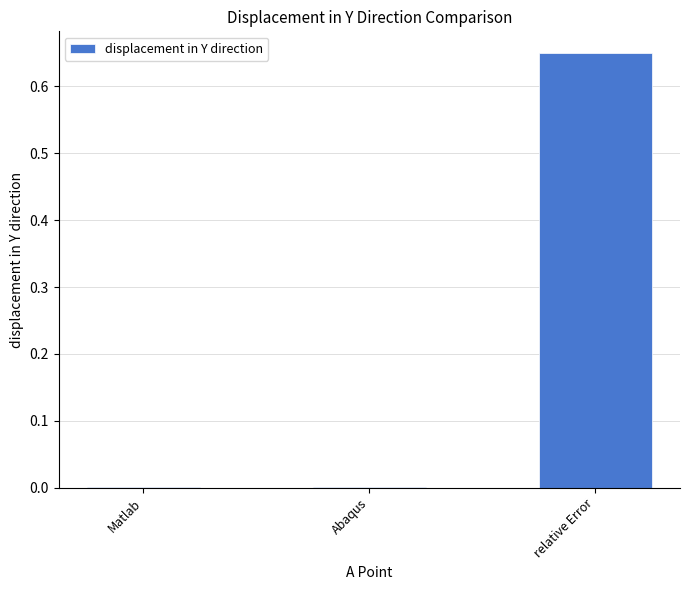

Between Abaqus and relative Error, which is larger?

relative Error